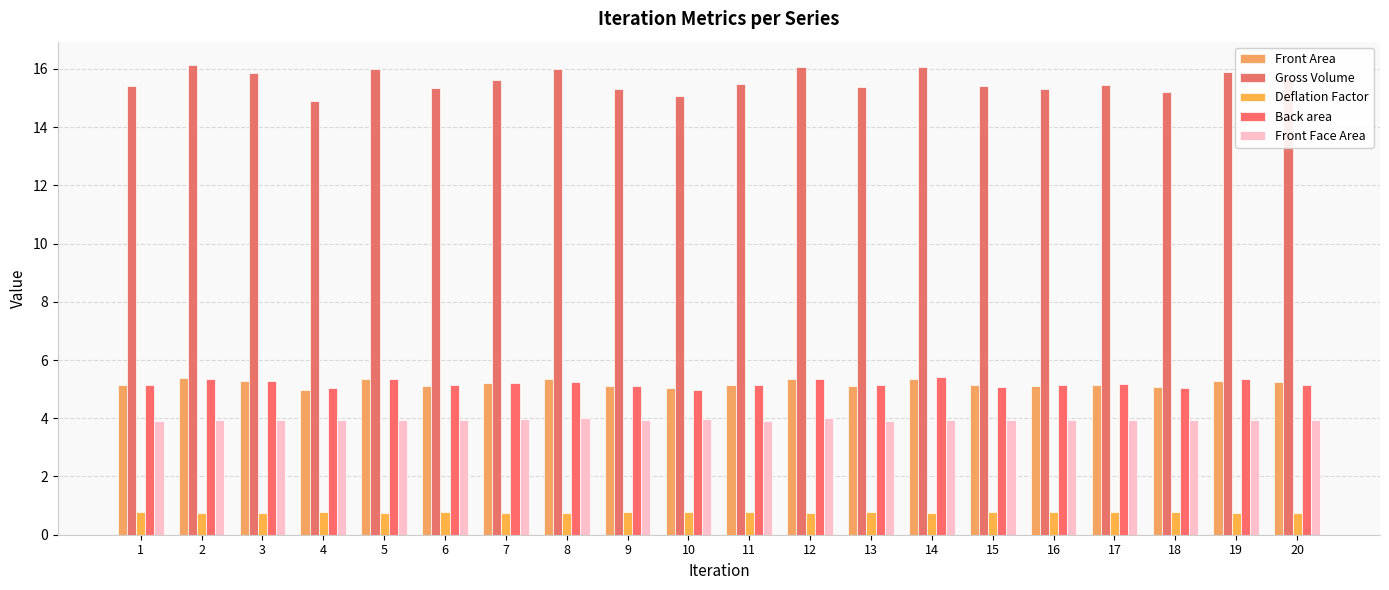

Does the chart contain stacked bars?

No